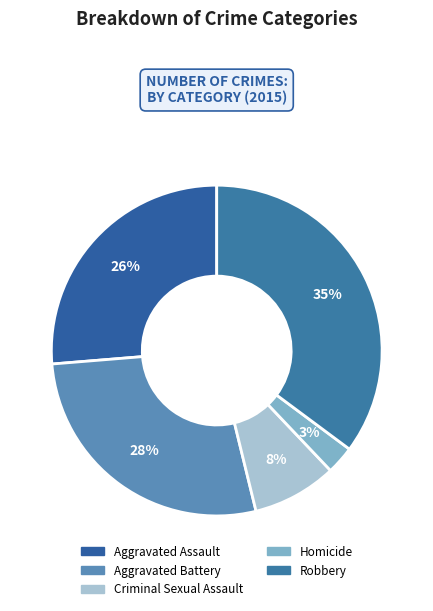

To the nearest percent, what portion does Criminal Sexual Assault represent?

8%